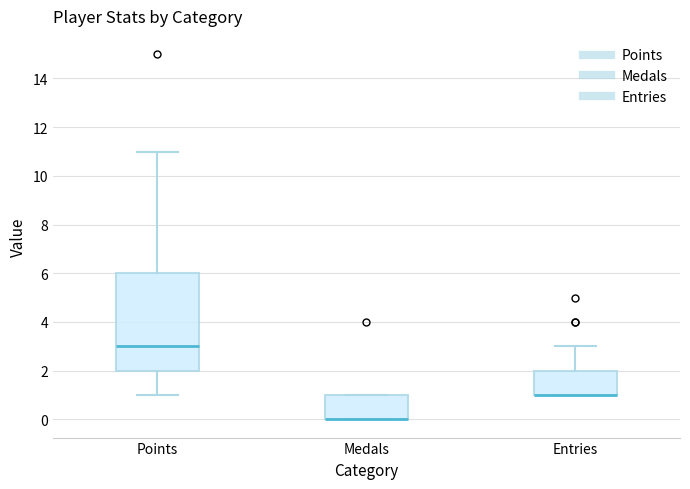

Where is the upper edge of the box for Entries on the y-axis? The values are not printed on the chart, so give them approximately, as read against the axis.

2